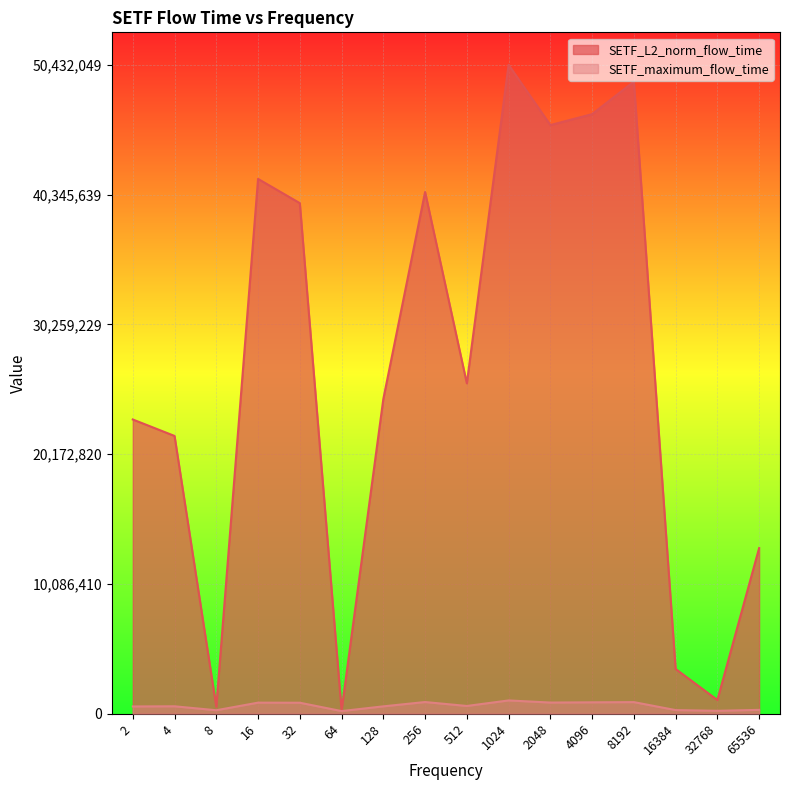

Which category has the highest value across all series?

1024